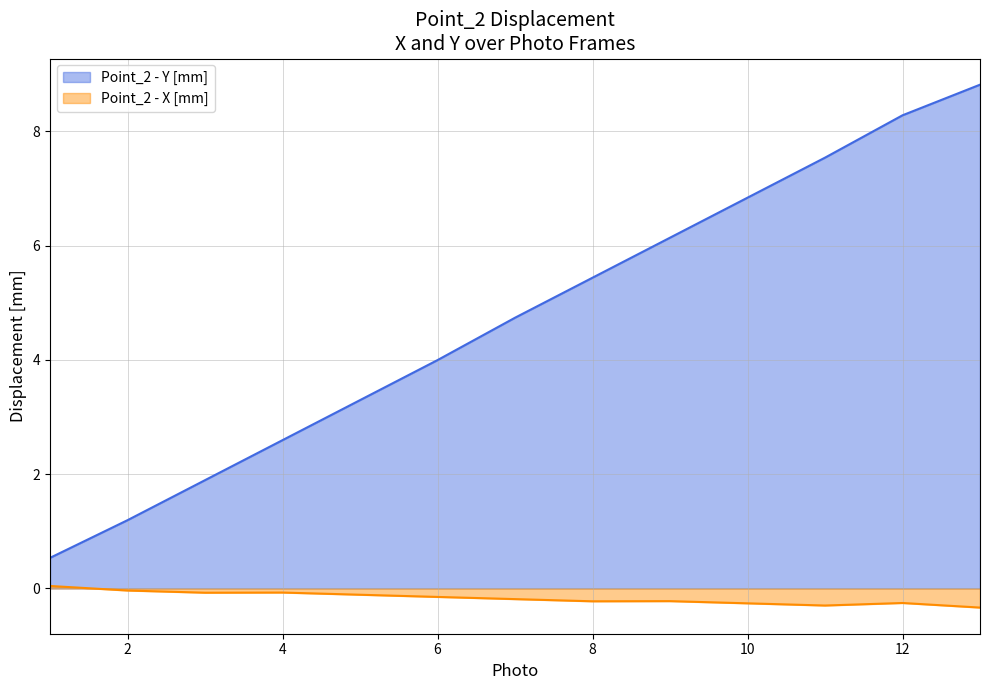

What is the difference between the highest and lowest values at 11?

7.8